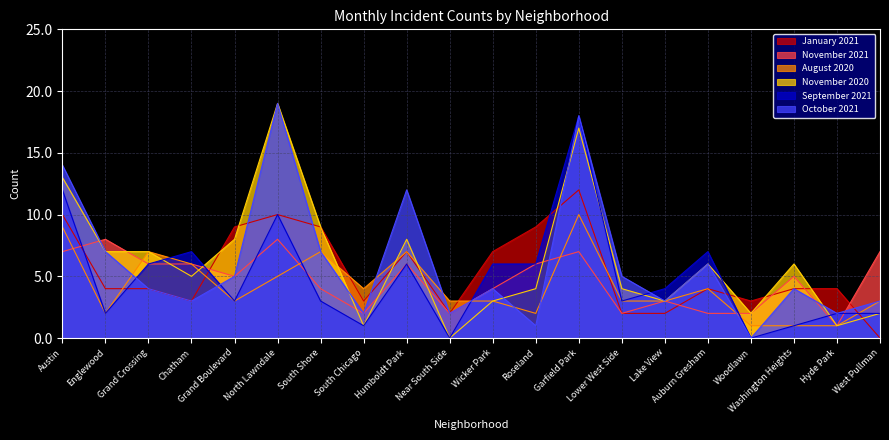

What is the maximum value for November 2021?

8